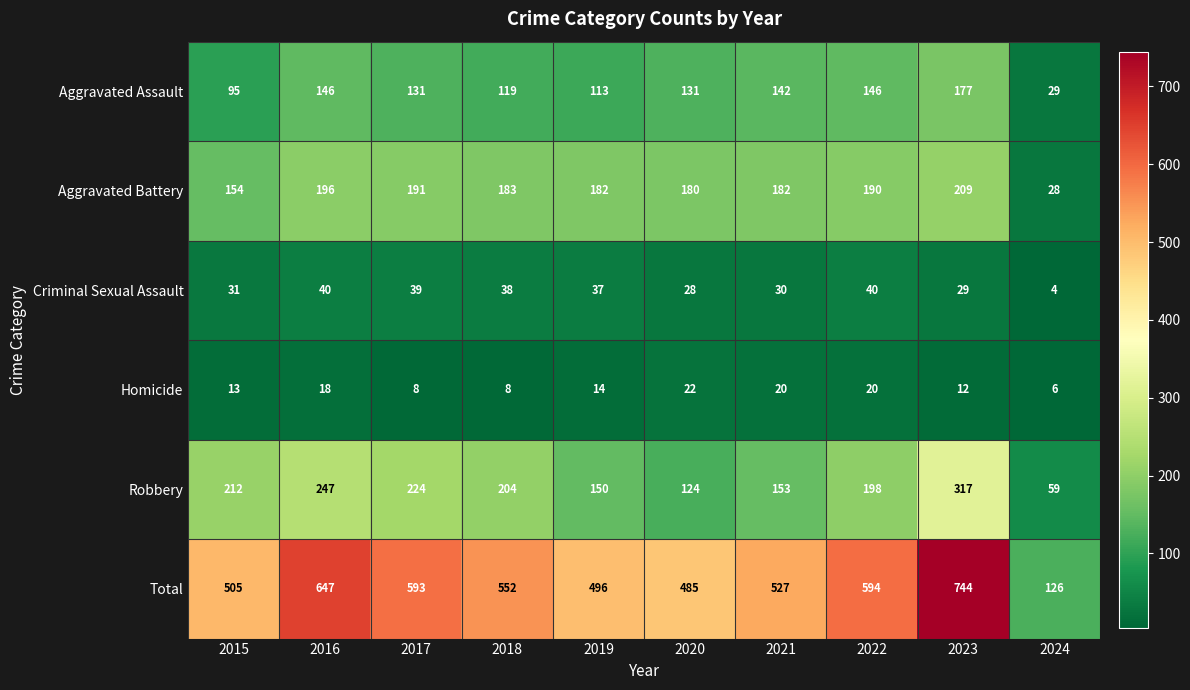

What is the difference between the highest and lowest values at 2019?

482